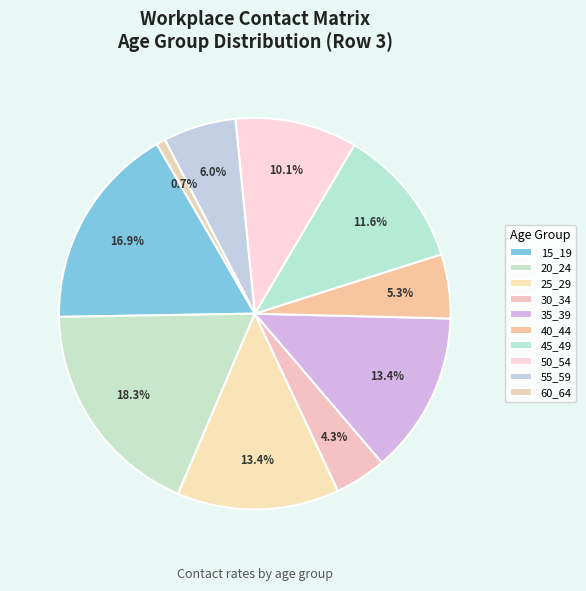

Count the number of slices in the pie.

10